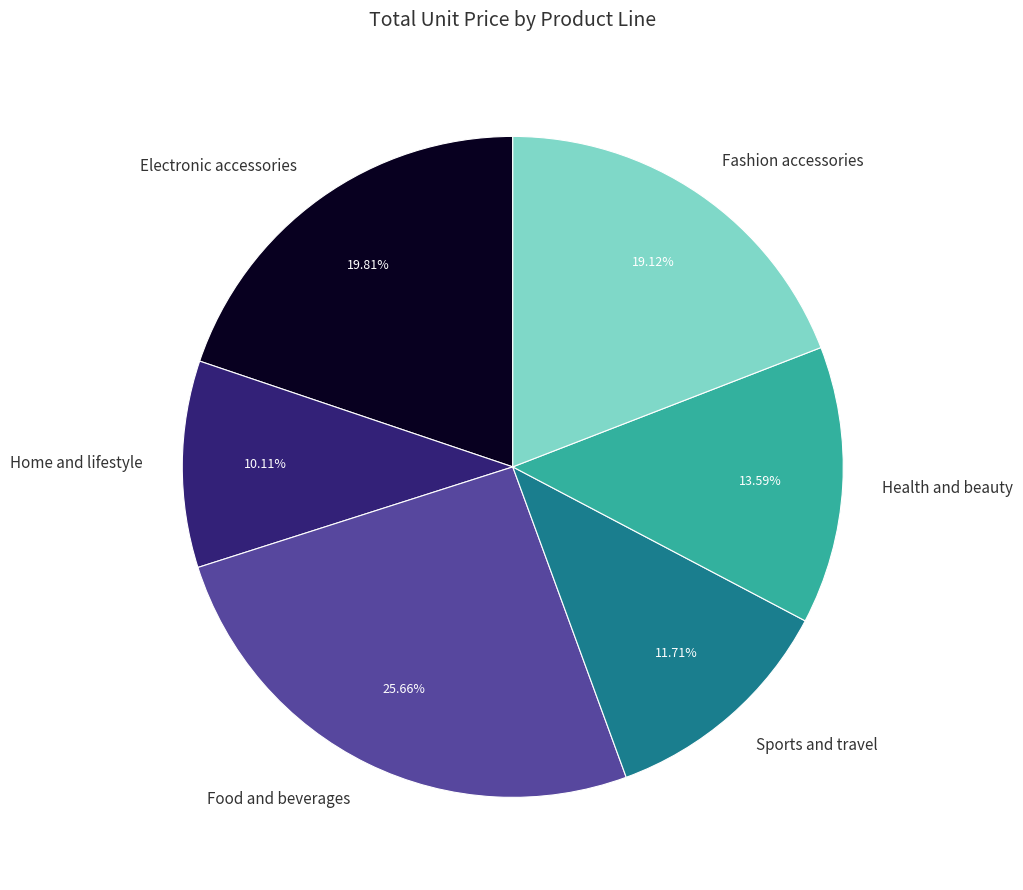

Is there a majority slice in this chart?

No